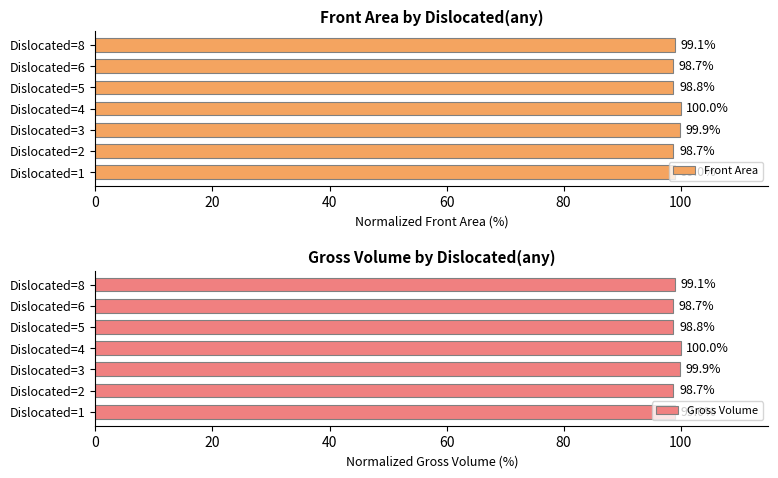

The Front Area series shows 148.3 at Dislocated=2. True or false?

False